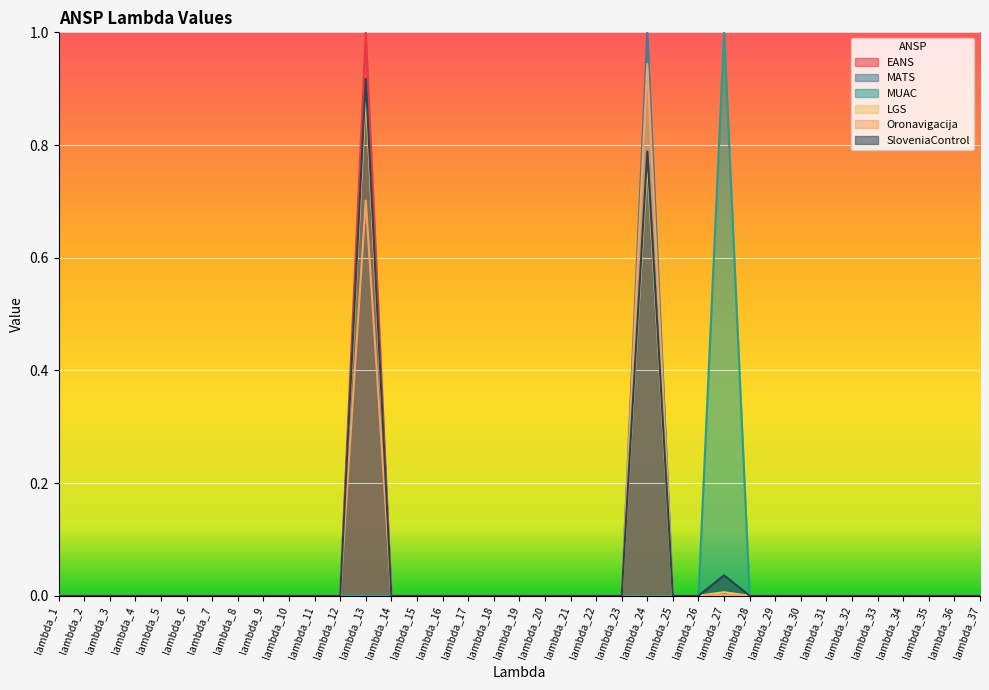

What is the difference between the second highest and minimum values in the Oronavigacija series?

0.7